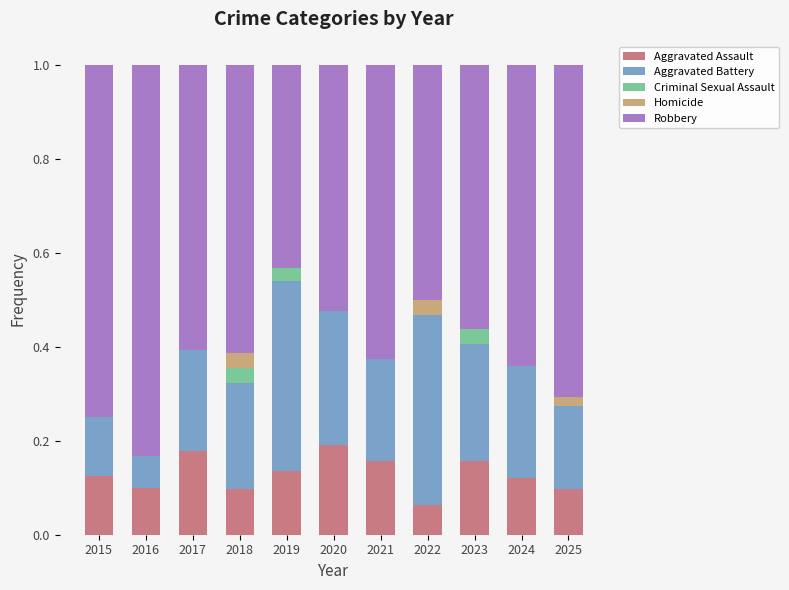

What is the sum of all Aggravated Assault values?

1.4